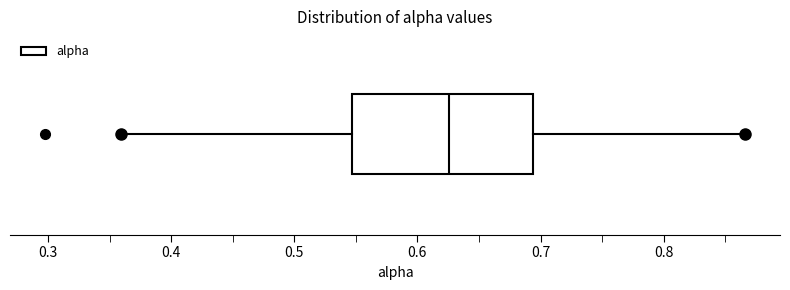

Where is the right edge of the box on the x-axis? The values are not printed on the chart, so give them approximately, as read against the axis.

0.69